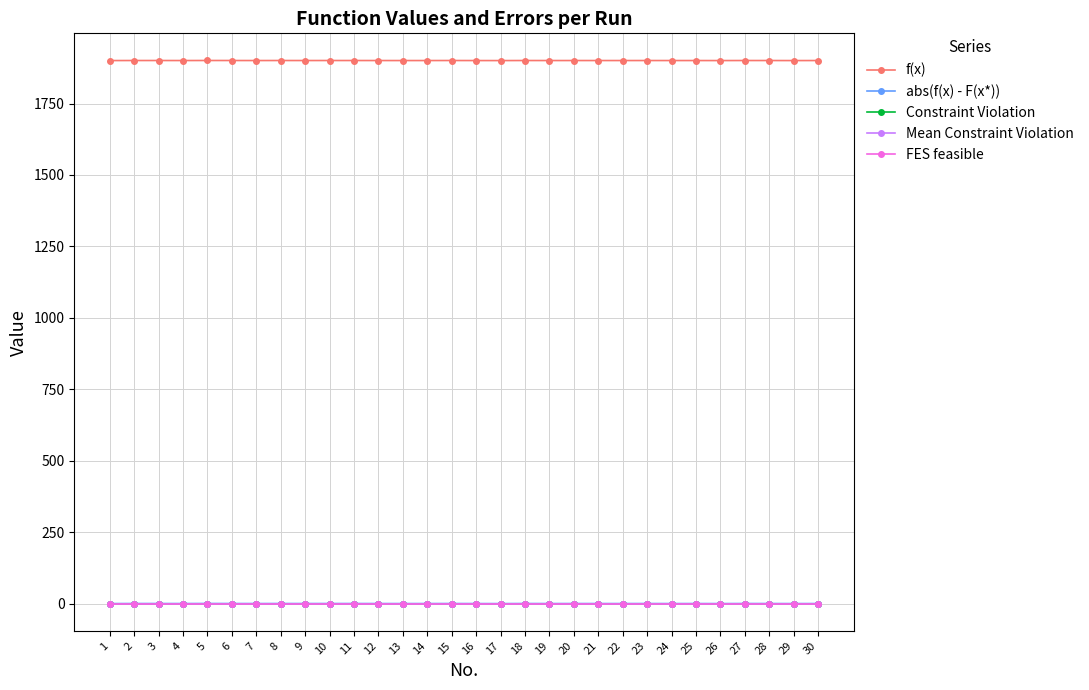

Is this an area chart (filled region under the line)?

No